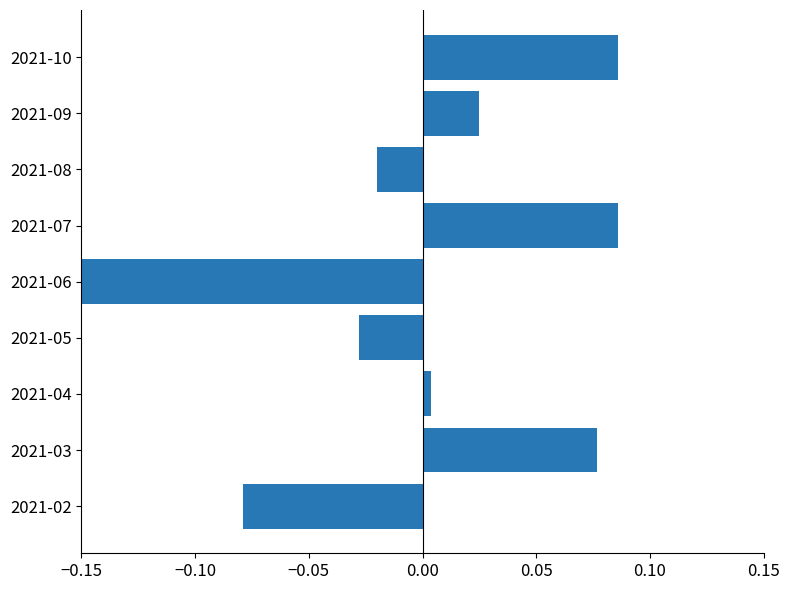

Count the number of data series in this chart.

1